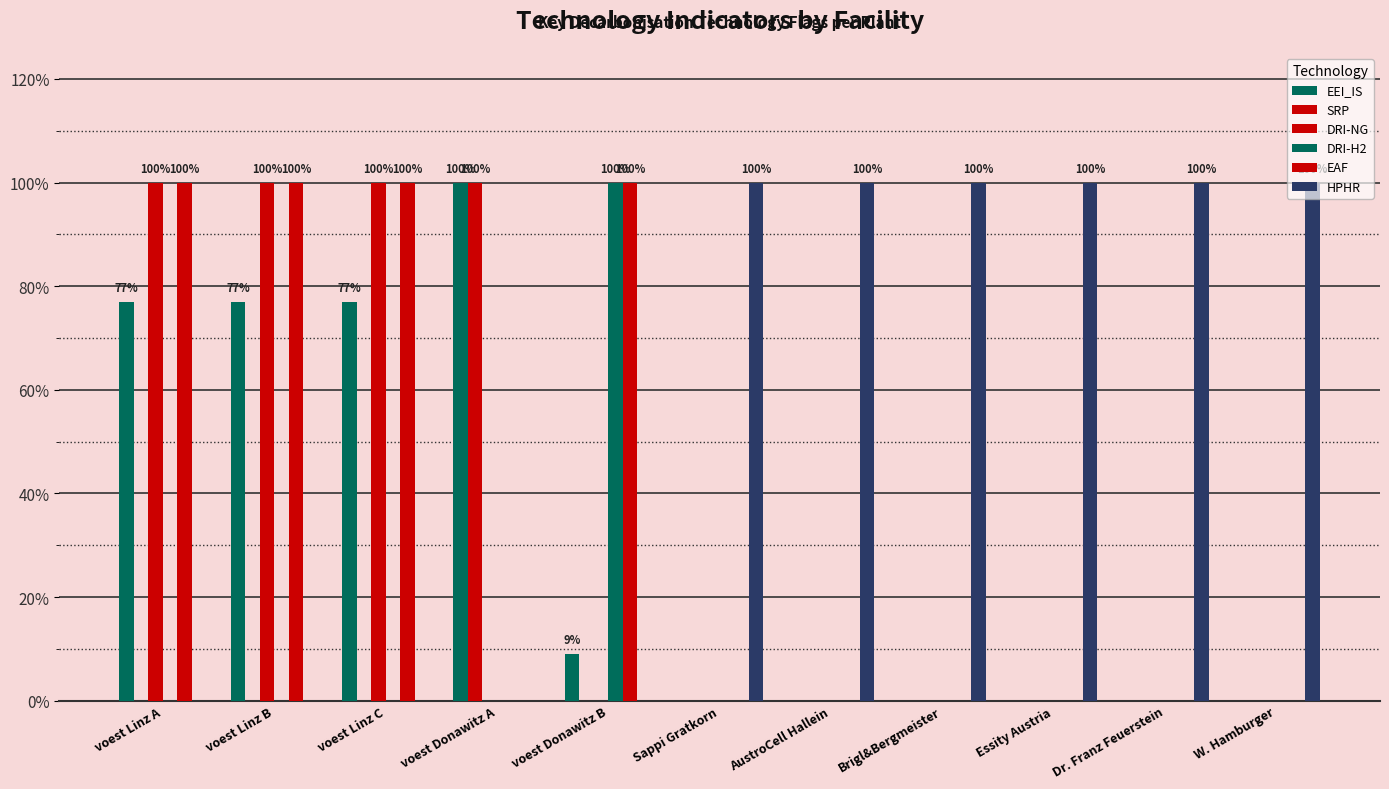

Read the EEI_IS value at voest Linz B.

0.8